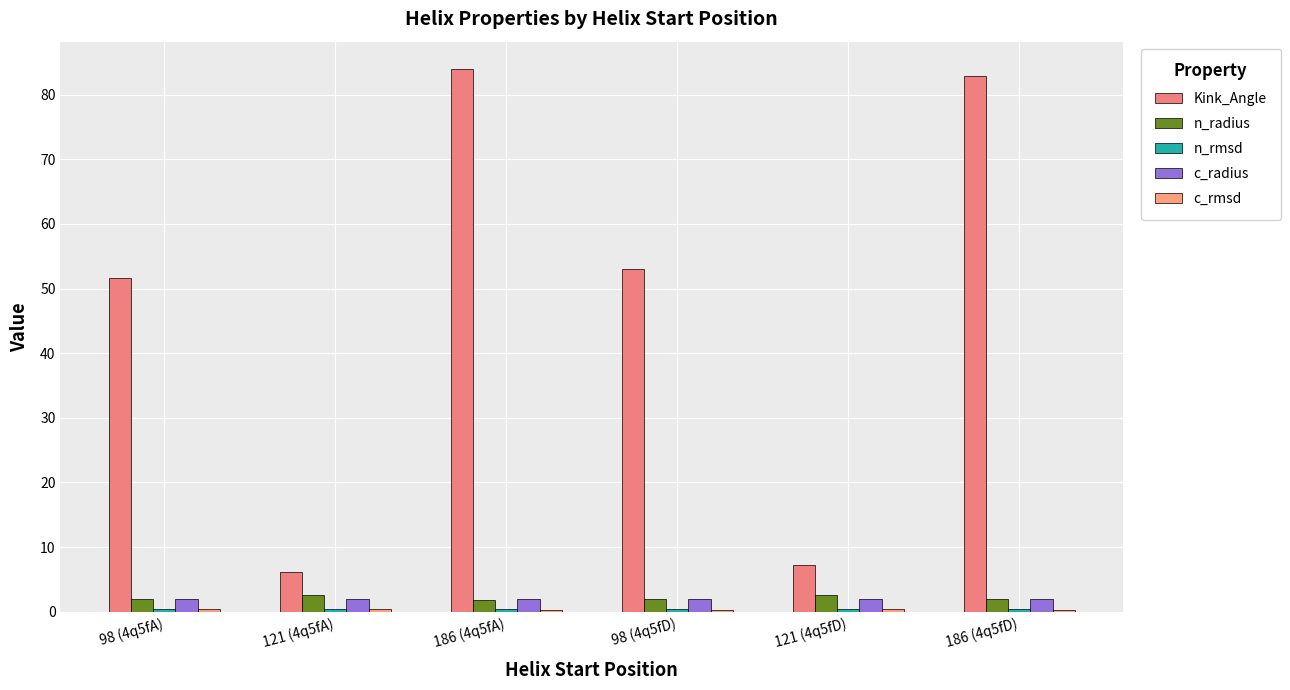

How many bars are there in total?

30